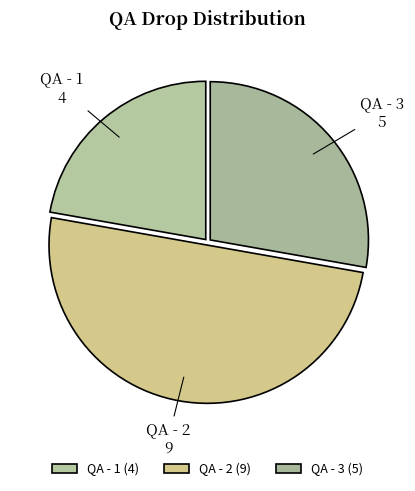

Count the number of slices in the pie.

3